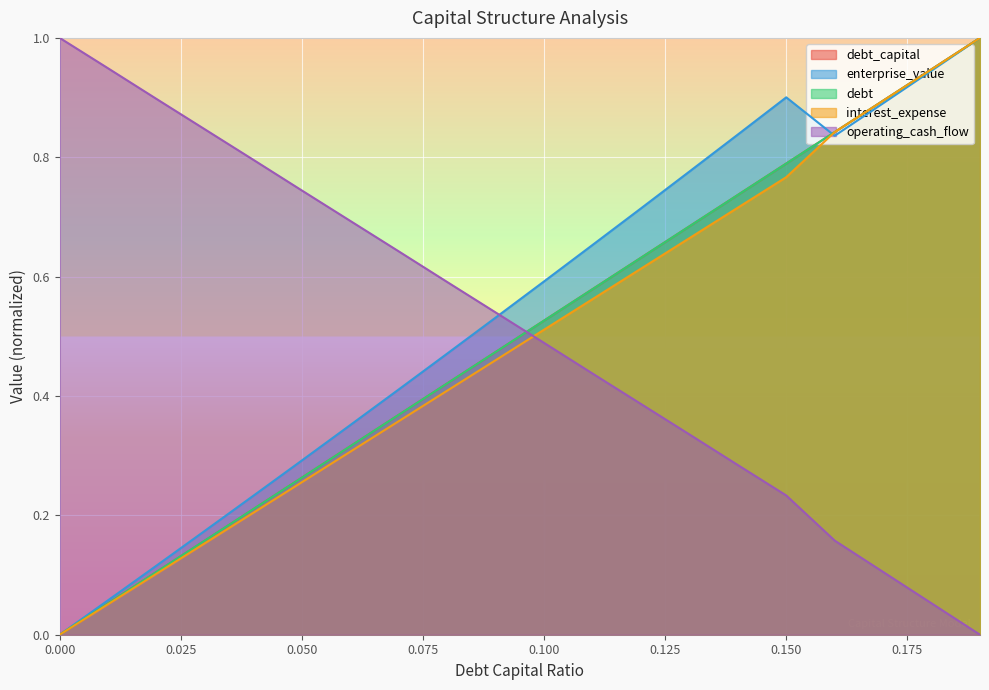

What is the difference between the enterprise_value values at 0.11 and 0.04?

0.4